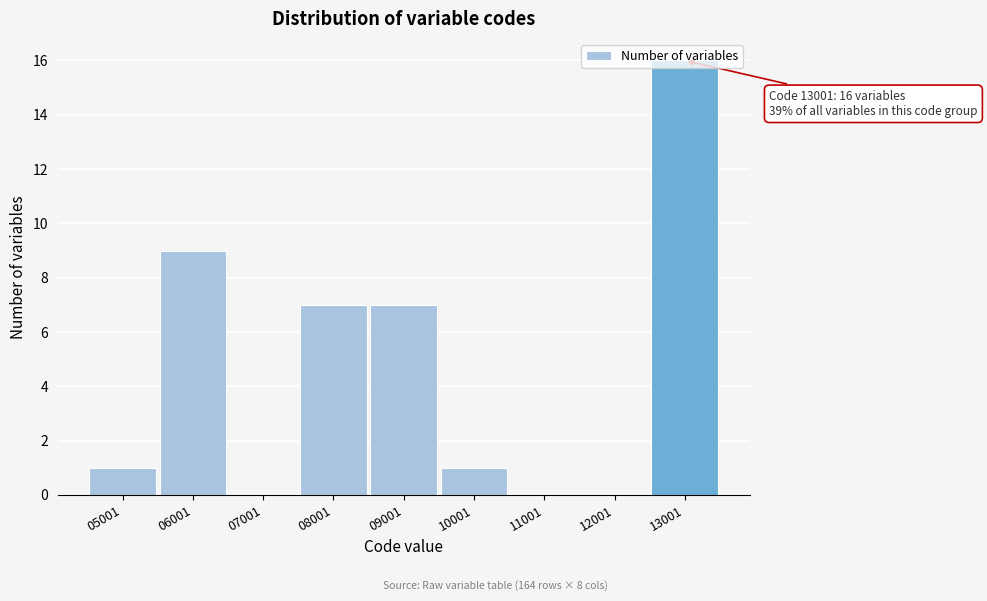

True or false: the data shows 0 at 11001.

True